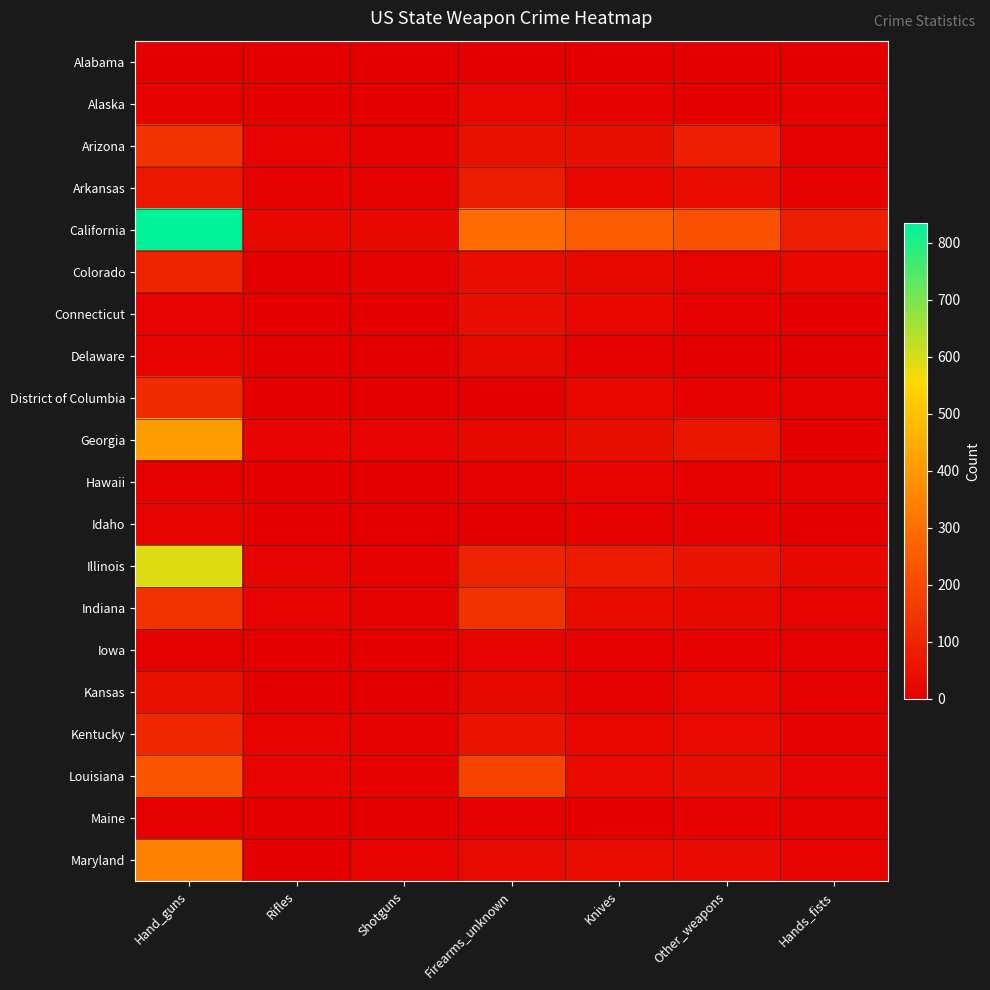

Which series has the largest total across all categories?

California